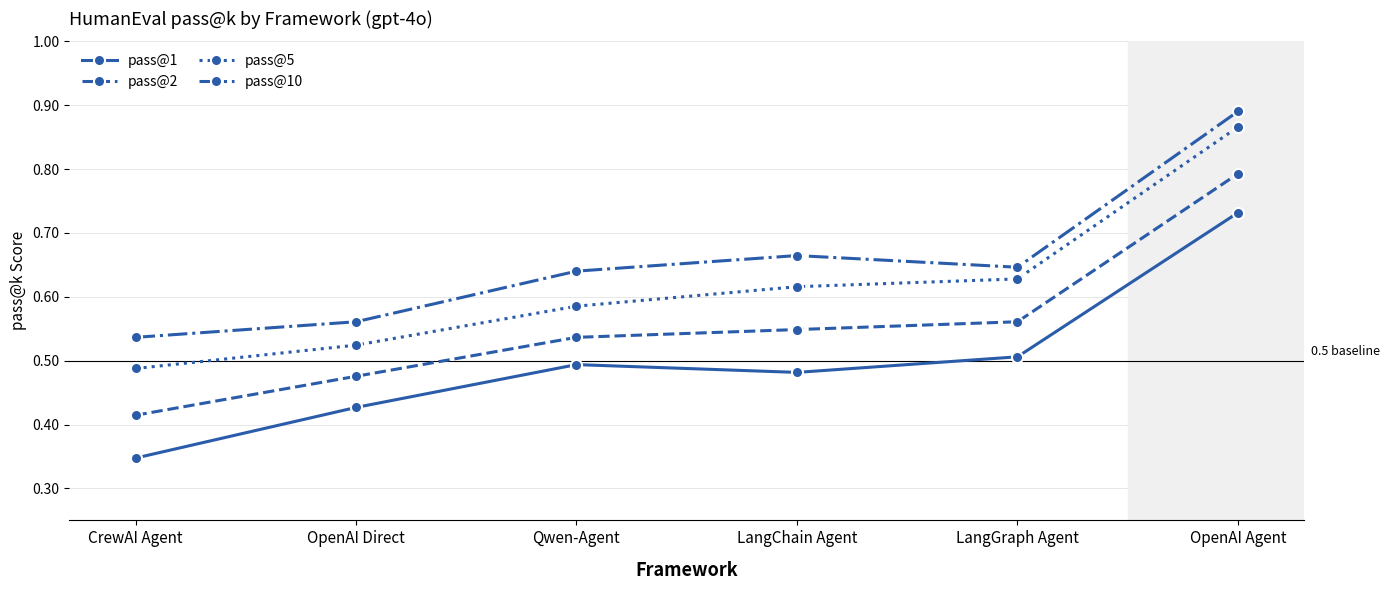

What is the approximate value of pass@2 at OpenAI Agent?

0.8